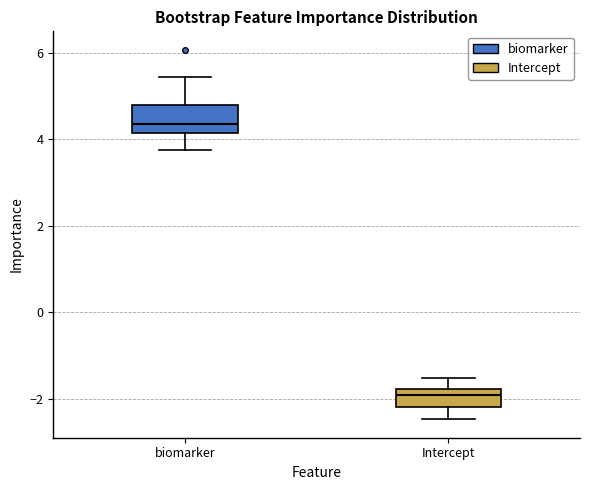

Reading left to right, transcribe this box plot: for each box, give where its median line is, the range the box spans, and where its two whiskers end, as read against the y-axis. The values are not printed on the chart, so give them approximately, as read against the axis.

biomarker: median 4.4, box 4.2 to 4.8, whiskers 3.8 to 5.4
Intercept: median -2.0, box -2.2 to -1.8, whiskers -2.4 to -1.6